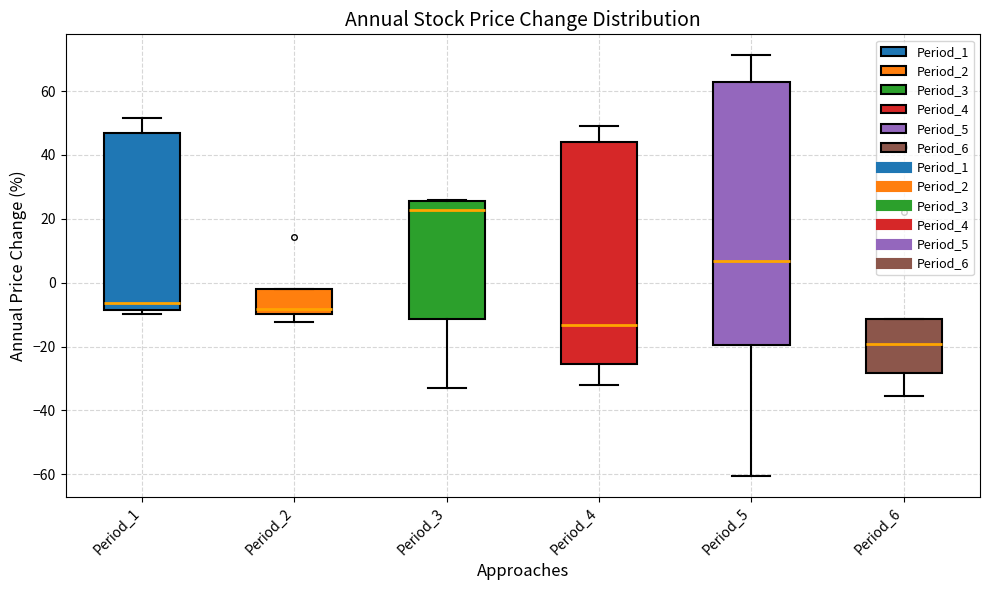

Reading left to right, transcribe this box plot: for each box, give where its median line is, the range the box spans, and where its two whiskers end, as read against the y-axis. The values are not printed on the chart, so give them approximately, as read against the axis.

Period_1: median -6, box -8 to 48, whiskers -10 to 52
Period_2: median -8, box -10 to -2, whiskers -12 to -2
Period_3: median 22, box -12 to 26, whiskers -32 to 26
Period_4: median -14, box -26 to 44, whiskers -32 to 50
Period_5: median 6, box -20 to 64, whiskers -60 to 72
Period_6: median -20, box -28 to -12, whiskers -36 to -12